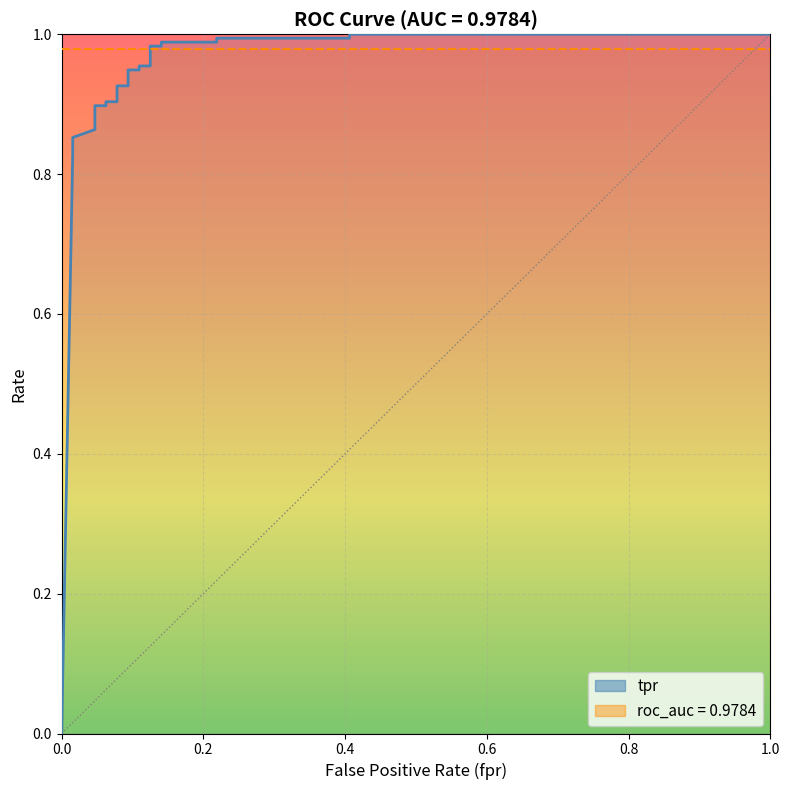

Reading left to right, extract all data points from this chart.

0=0.0	0.015625=0.8	0.015625=0.9	0.046875=0.9	0.046875=0.9	0.046875=0.9	0.0625=0.9	0.0625=0.9	0.078125=0.9	0.078125=0.9	0.09375=0.9	0.09375=0.9	0.109375=0.9	0.109375=1.0	0.125=1.0	0.125=1.0	0.140625=1.0	0.140625=1.0	0.21875=1.0	0.21875=1.0	0.40625=1.0	0.40625=1.0	1=1.0